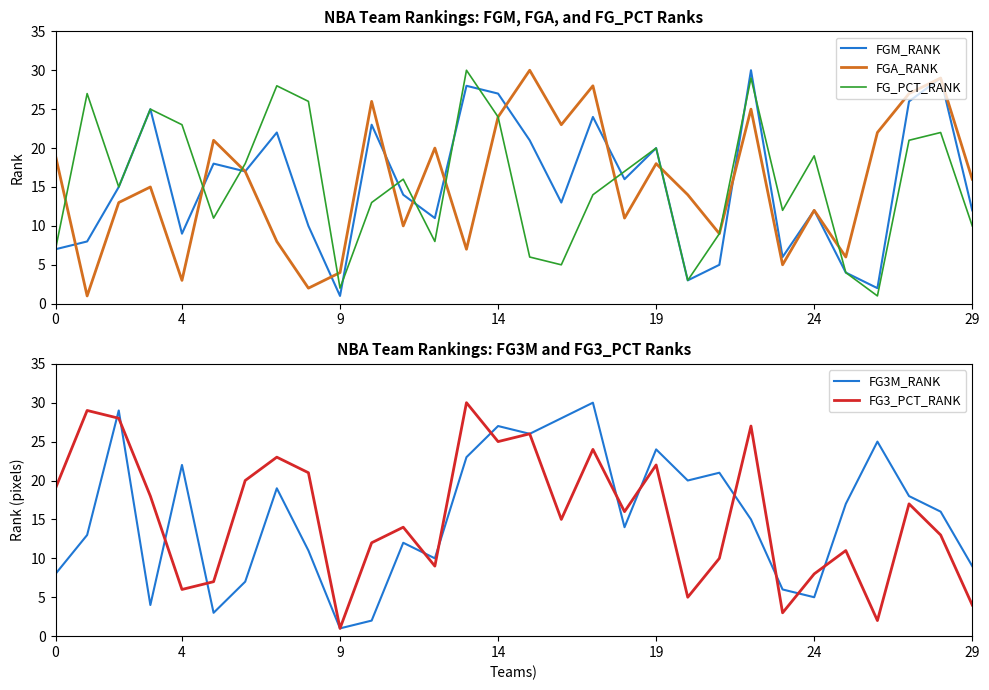

List the series in order of their peak value, highest first.

FGM_RANK, FGA_RANK, FG_PCT_RANK, FG3M_RANK, FG3_PCT_RANK